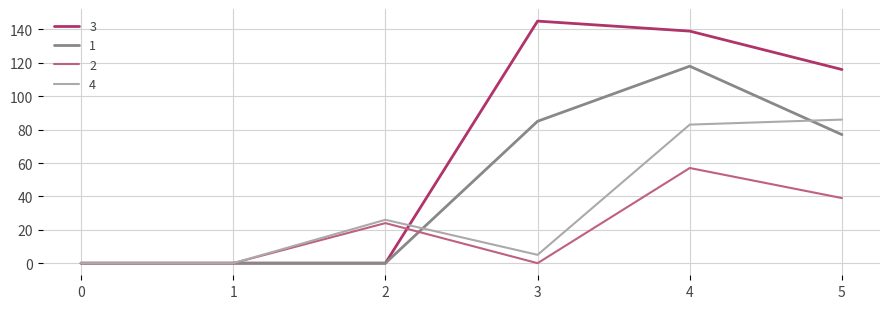

Is the value of 1 at 4 greater than the value of 4 at 4?

Yes